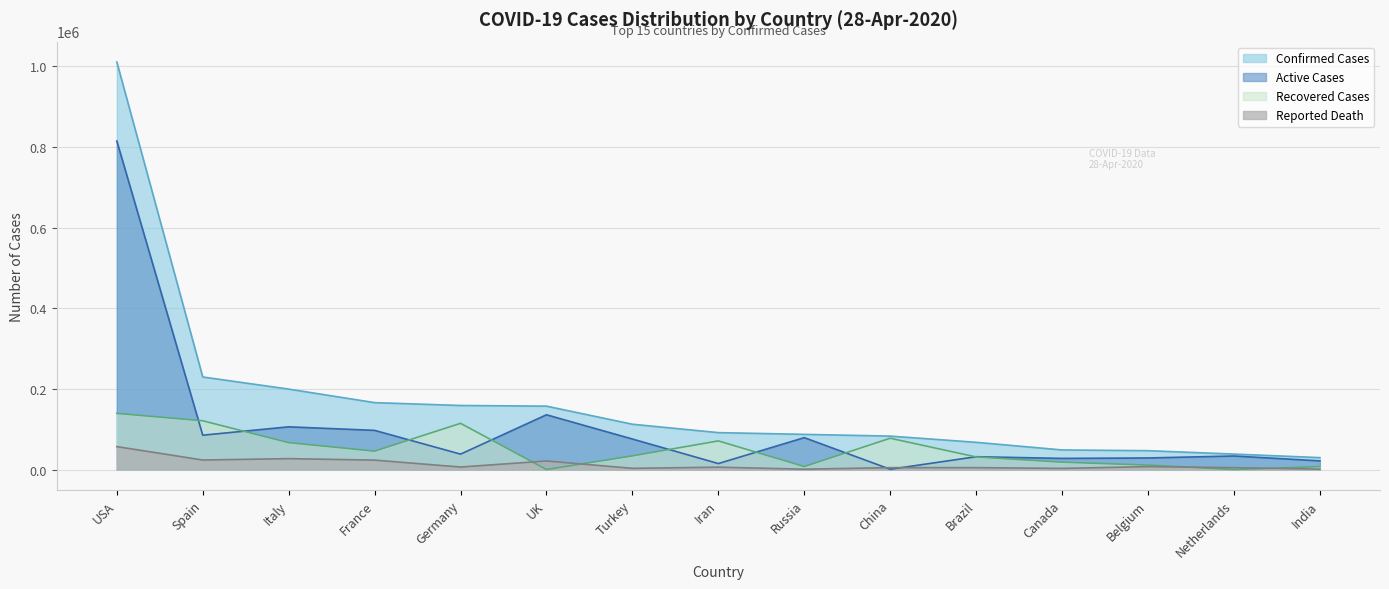

What is the total value across all series at France?

331684